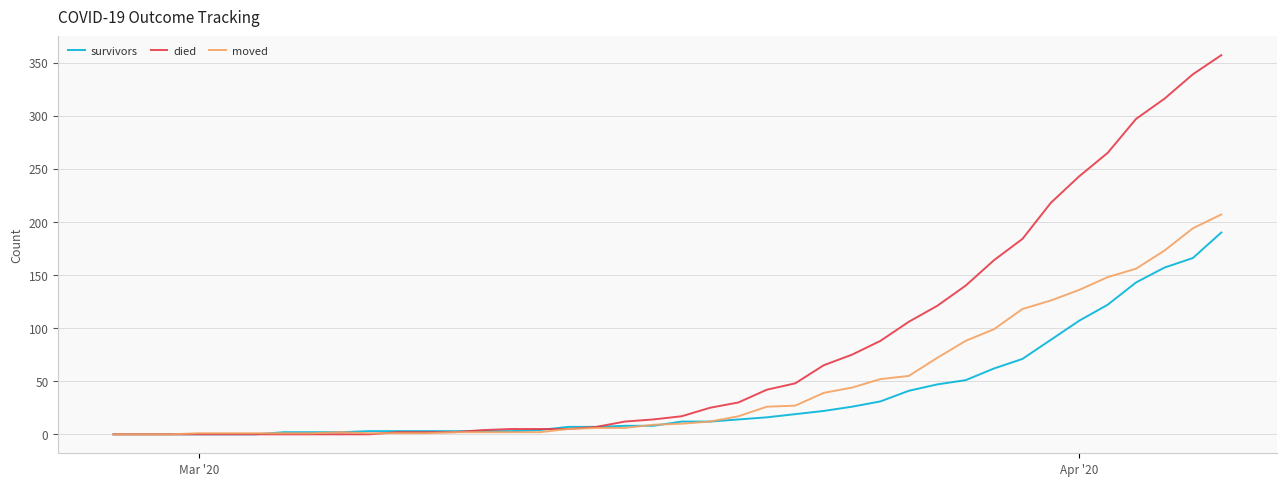

True or false: moved has more than 0 points higher than both neighbors.

True